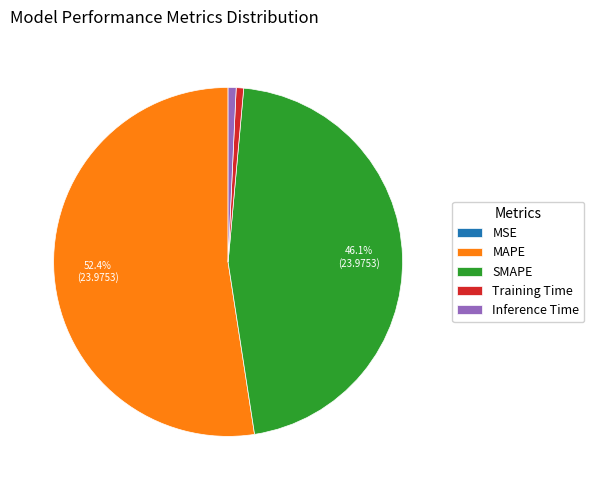

True or false: MAPE accounts for 52% of the total.

True